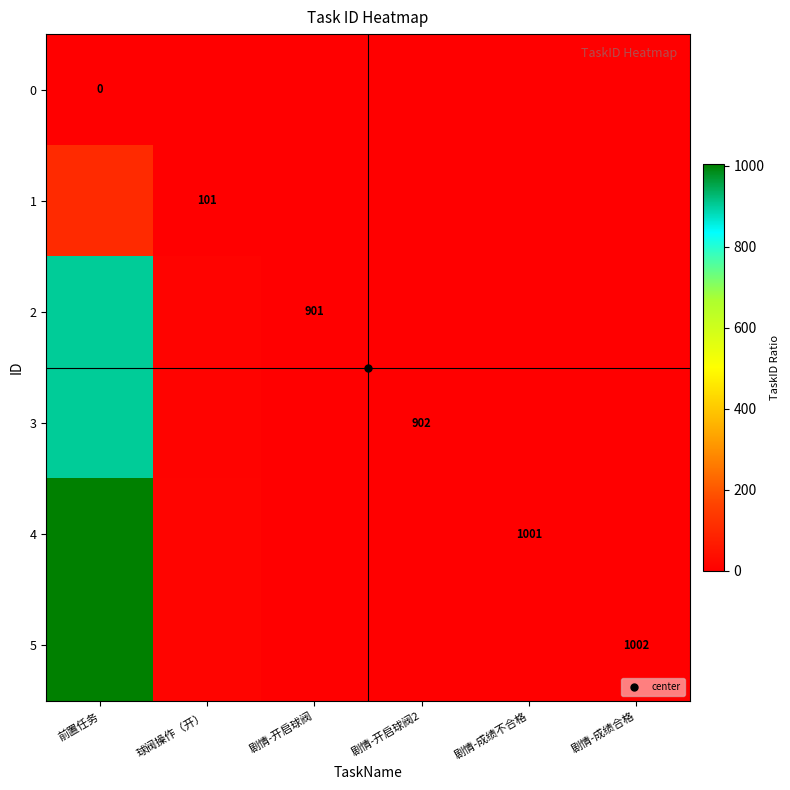

How many data points in 5 are above 1?

5